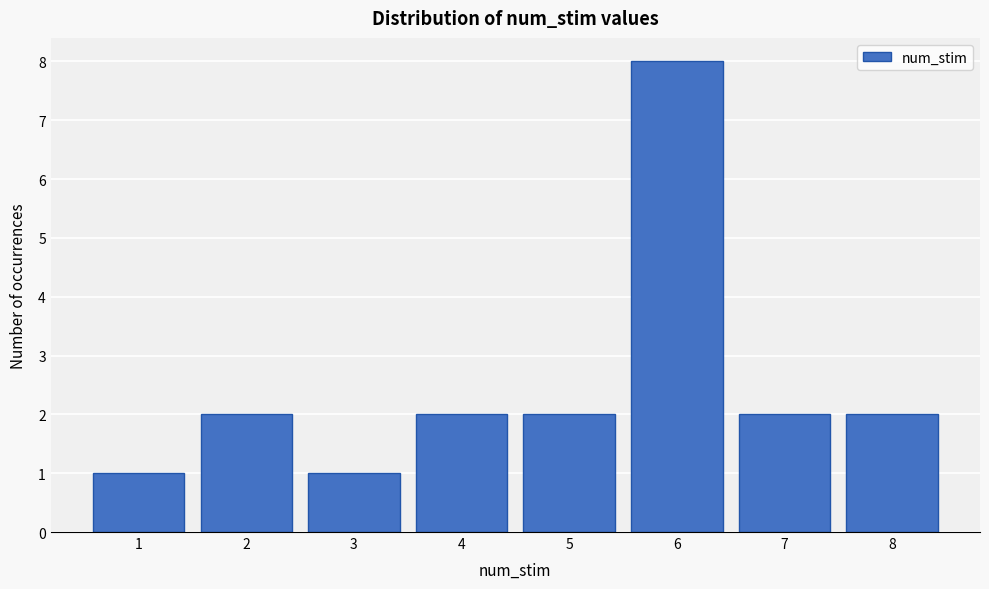

Reading left to right, what are all the values shown in this chart?

1	2	1	2	2	8	2	2